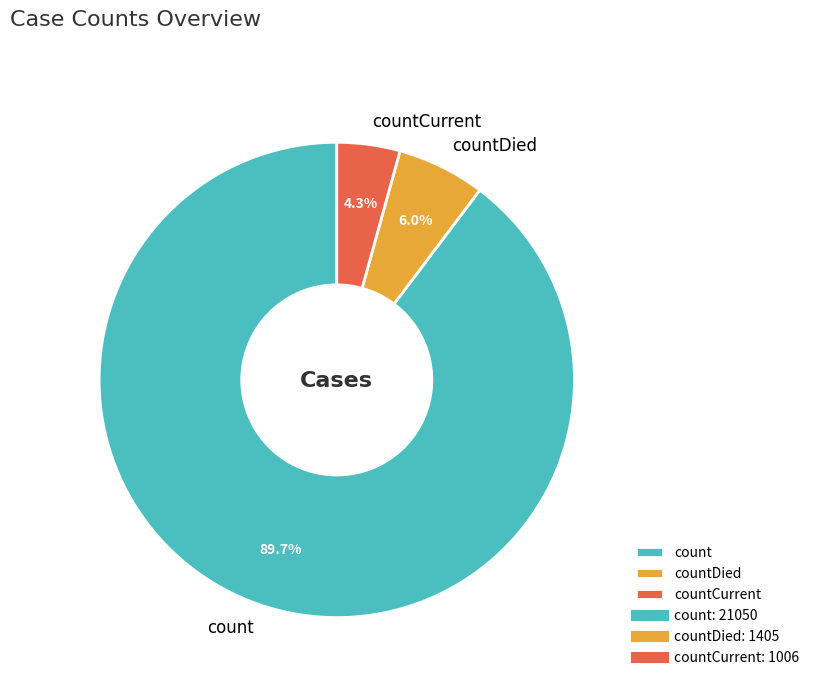

Which slice represents more than half of the pie?

count